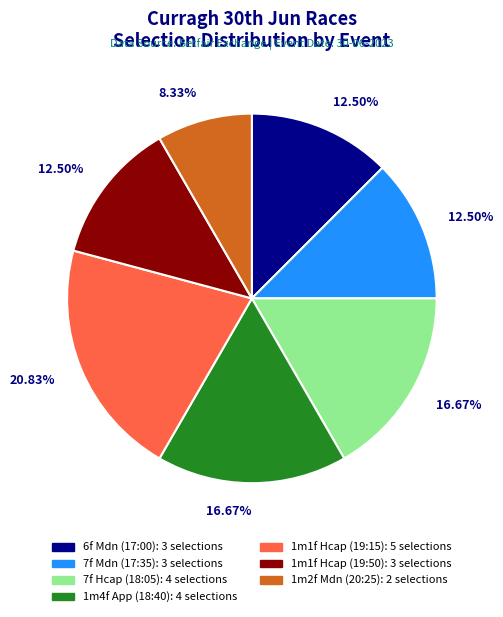

Count the number of slices in the pie.

7